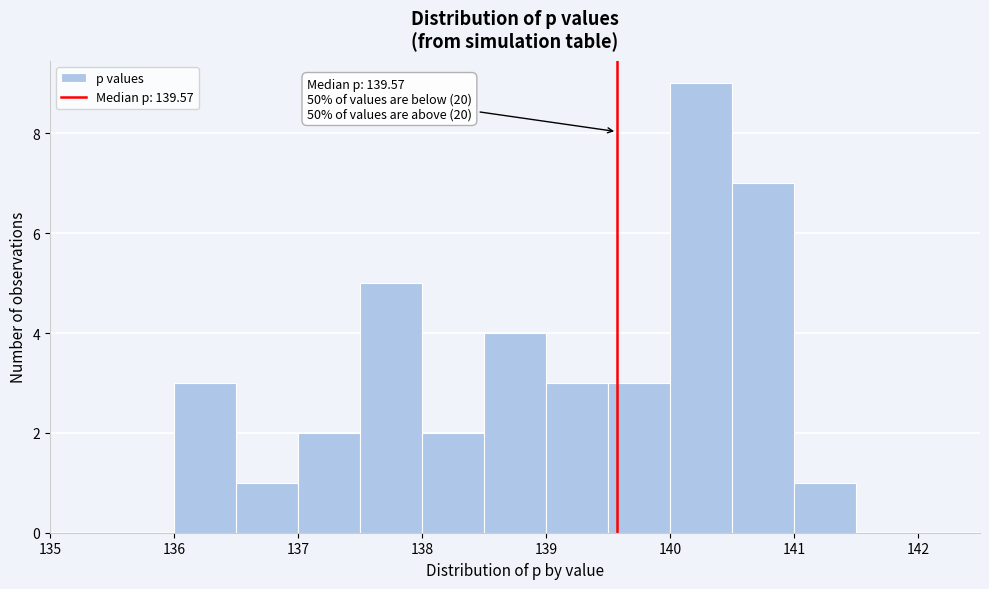

Over which range of the x-axis is the bar tallest?

140.0 to 140.5